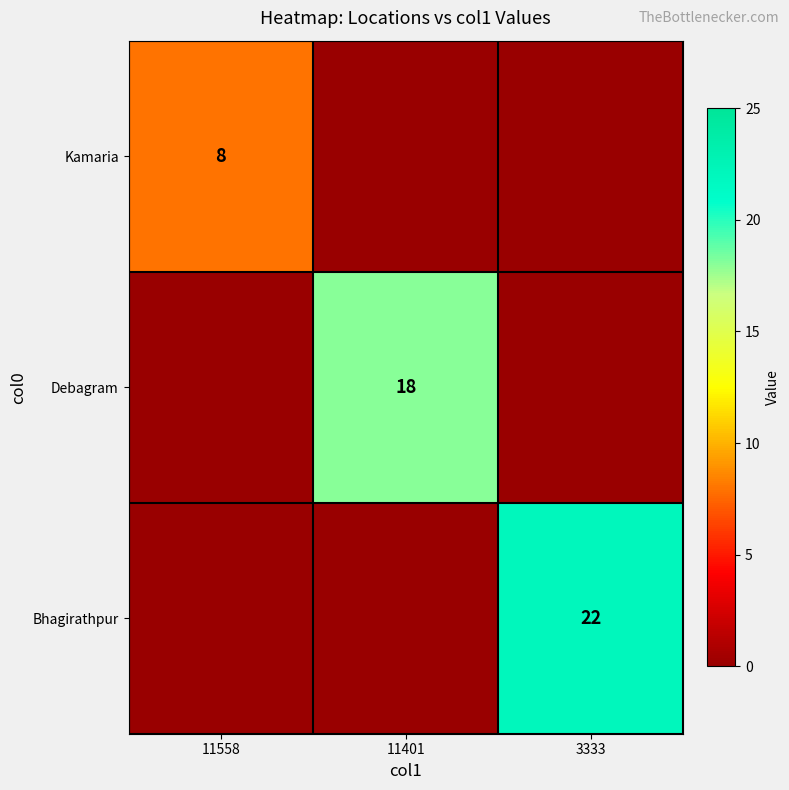

The value of Debagram at 11401 is 12. True or false?

False